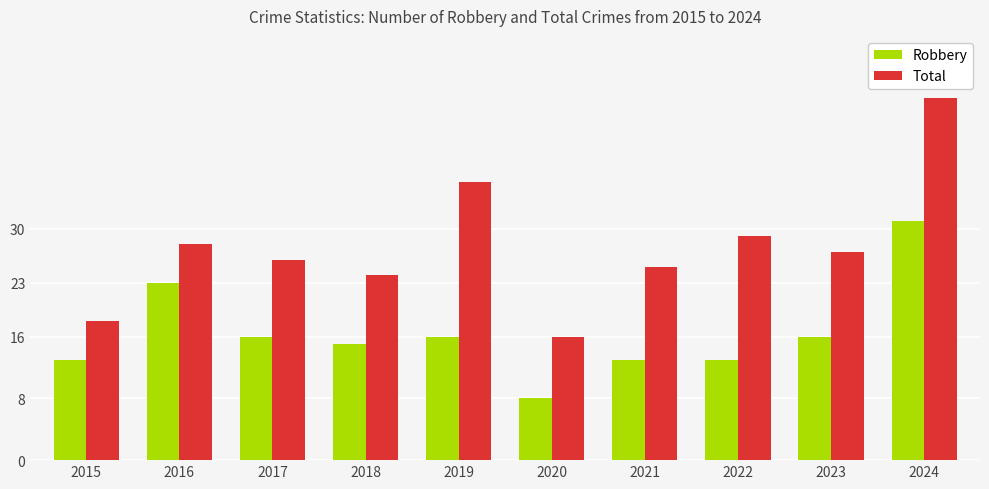

Which series has the widest spread of values?

Total